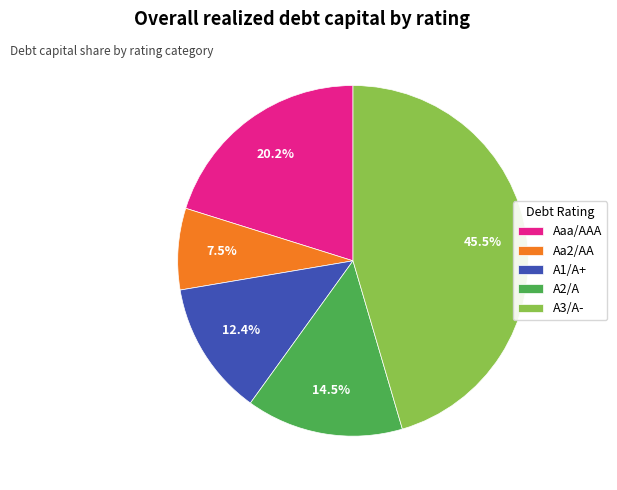

Rank the categories by value from lowest to highest.

Aa2/AA, A1/A+, A2/A, Aaa/AAA, A3/A-